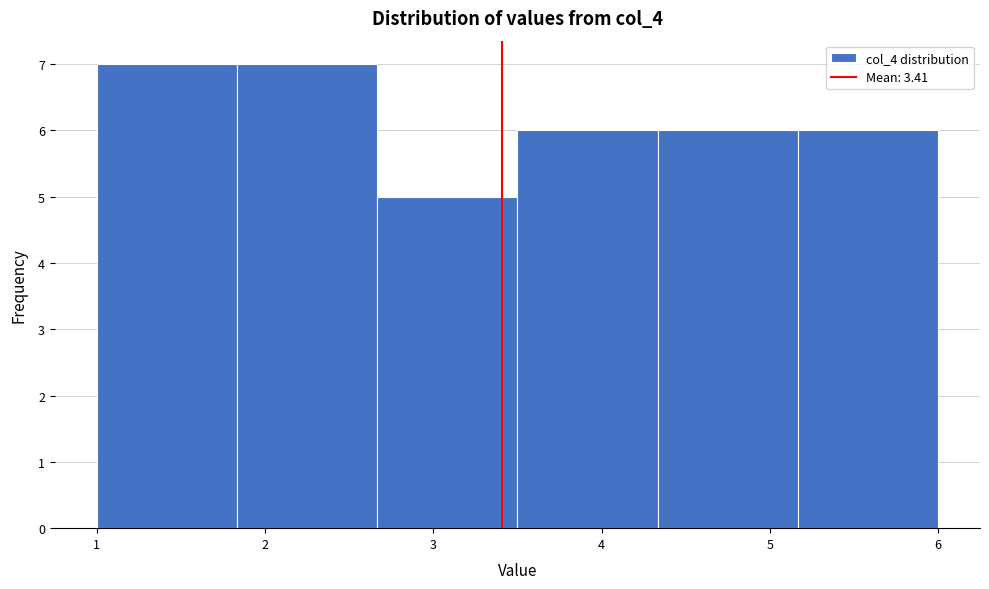

Reading left to right, transcribe this chart: for each bar, give the range it covers on the x-axis and its height. Neither the bar edges nor the heights are printed on the chart, so give them approximately, as read against the axes.

1.0 to 1.8: 7
1.8 to 2.7: 7
2.7 to 3.5: 5
3.5 to 4.3: 6
4.3 to 5.2: 6
5.2 to 6.0: 6